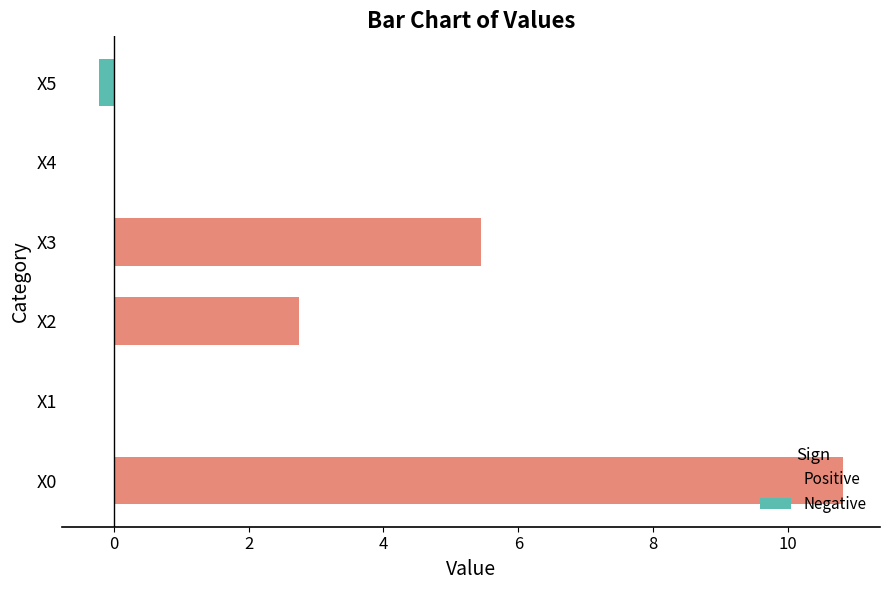

Rank the series by their average value, from lowest to highest.

Negative, Positive